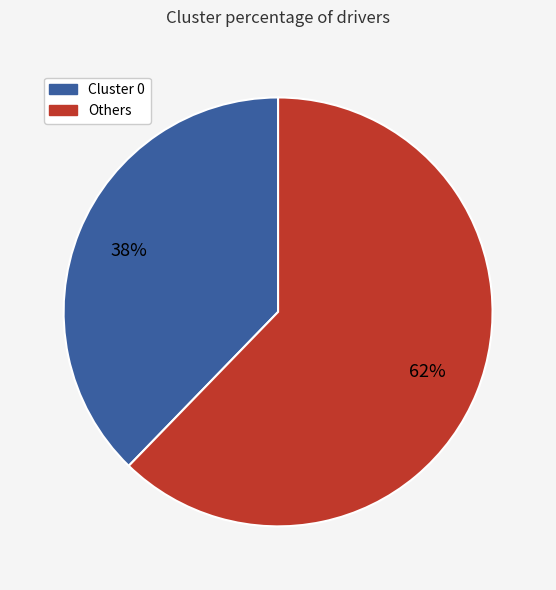

To the nearest percent, what is the average slice percentage?

50%